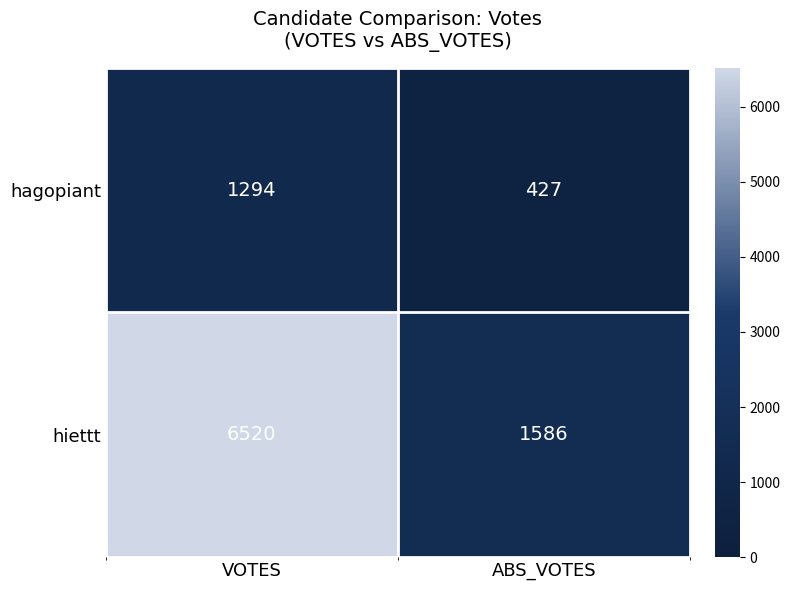

List the series in order of their peak value, lowest first.

hagopiant, hiettt